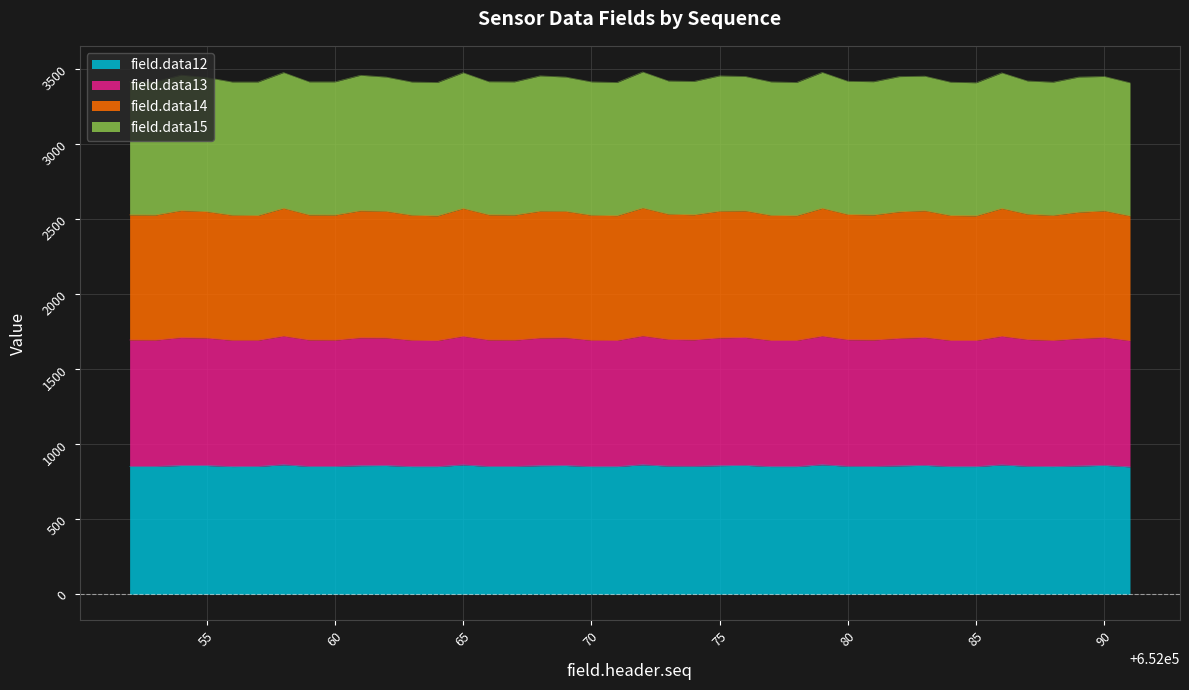

Between 652064 and 652072, which is larger?

652072